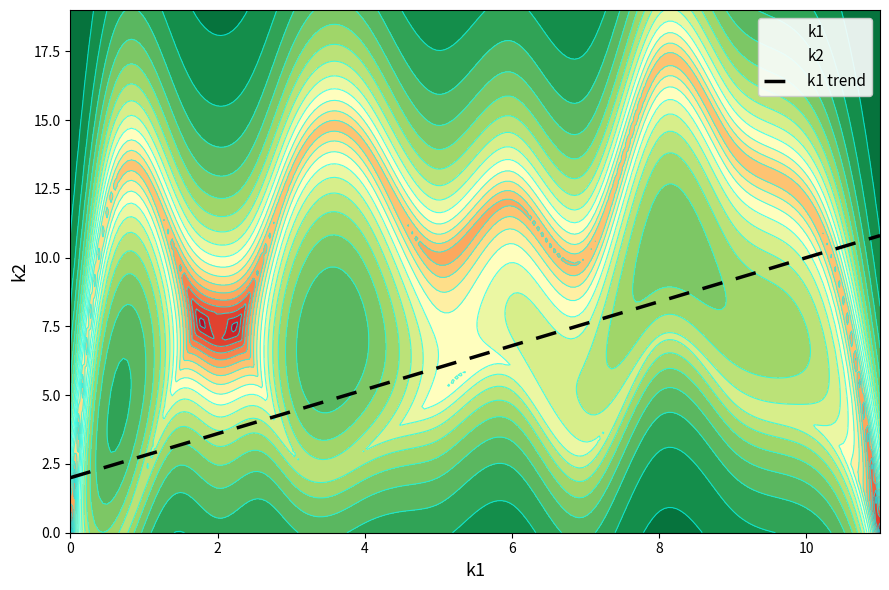

What is the highest value of the k1 trend series?

10.8